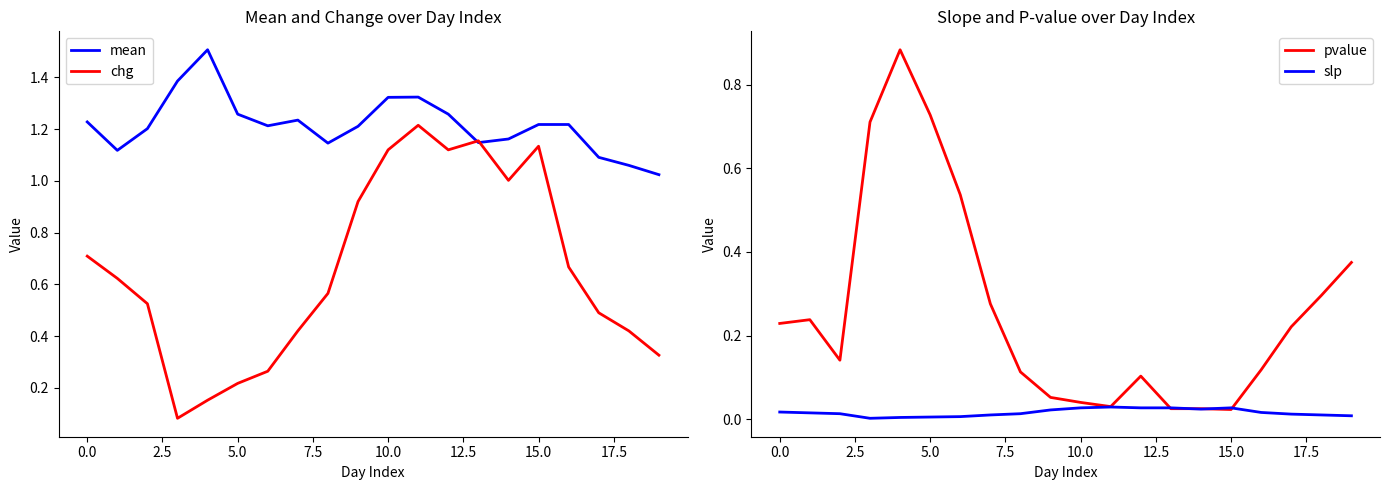

What value does the pvalue series have at 12?

0.1